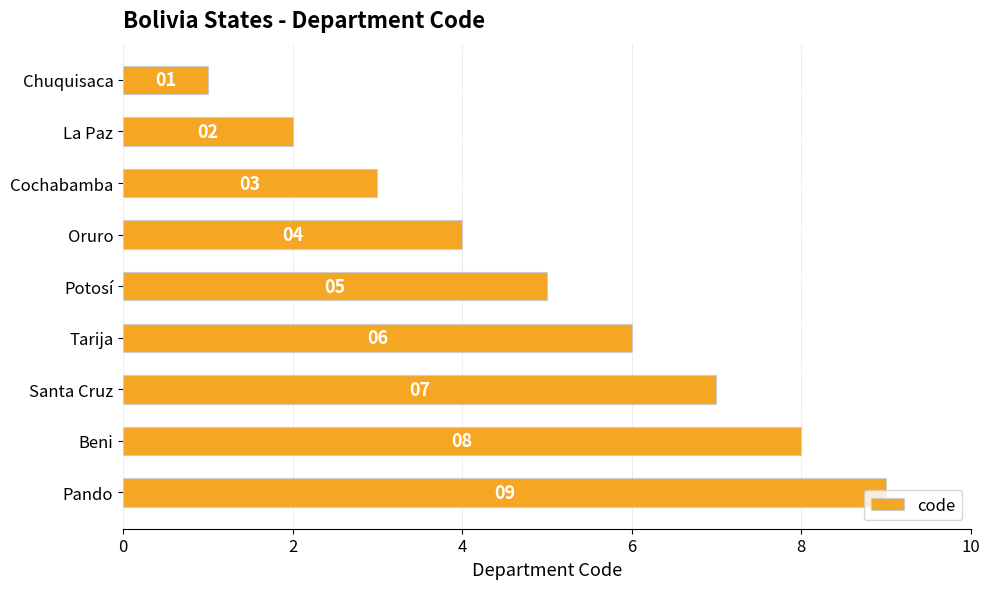

How many values are between 3 and 7?

5